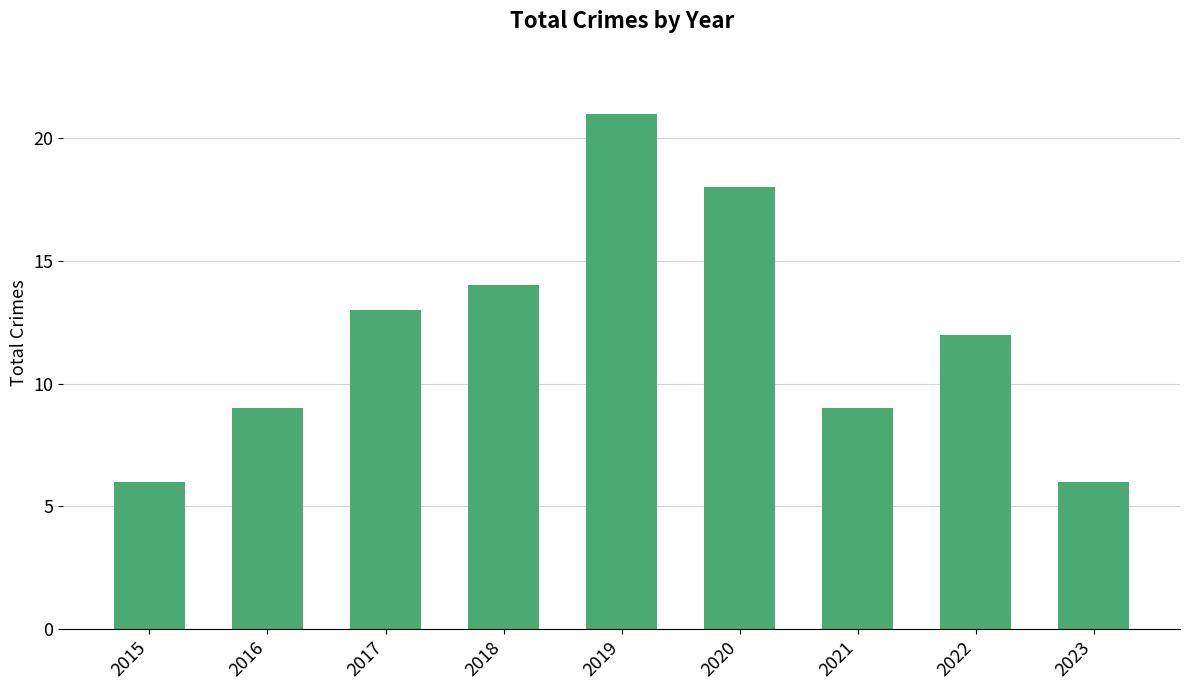

Reading left to right, transcribe all the data shown in this chart.

2015=6	2016=9	2017=13	2018=14	2019=21	2020=18	2021=9	2022=12	2023=6